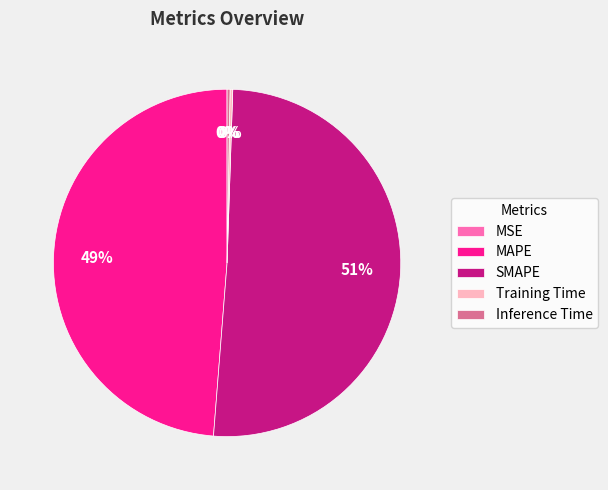

What percentage is the MAPE slice, to the nearest percent?

49%